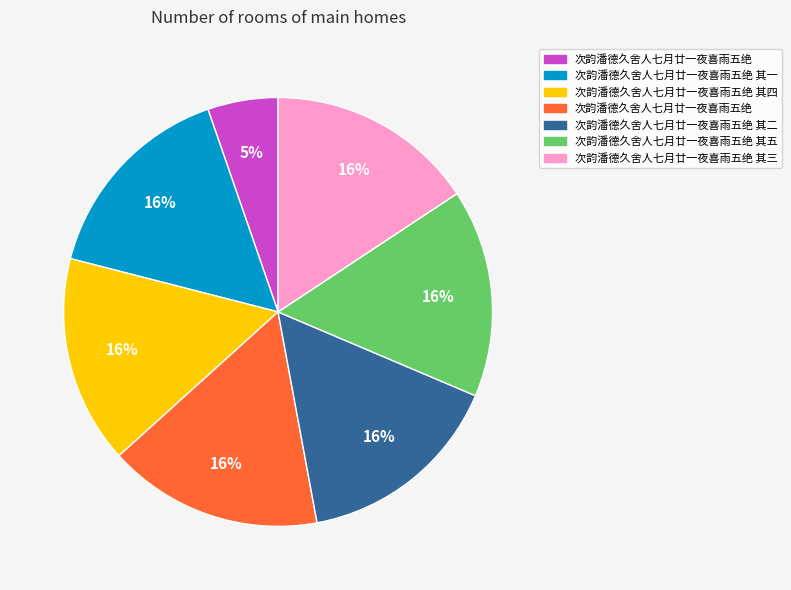

Is there any slice that represents more than half of the pie?

No